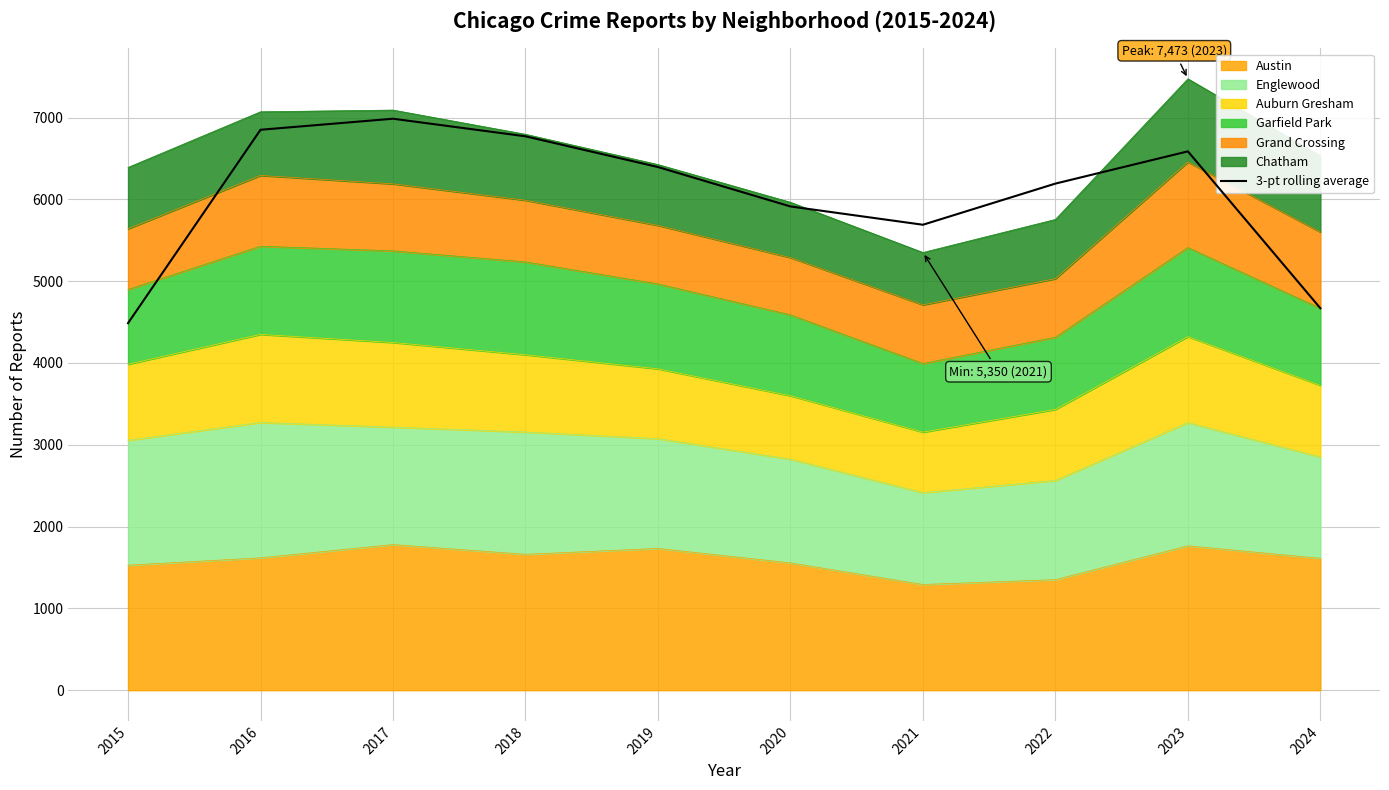

What is the smallest value displayed?

4486.7